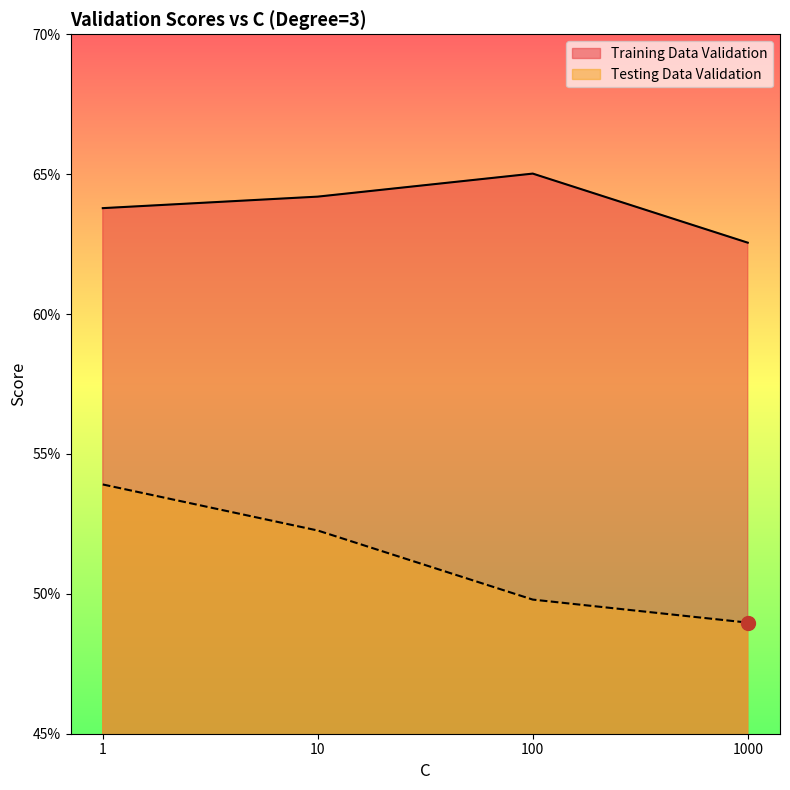

Which series has the largest total across all categories?

Training Data Validation